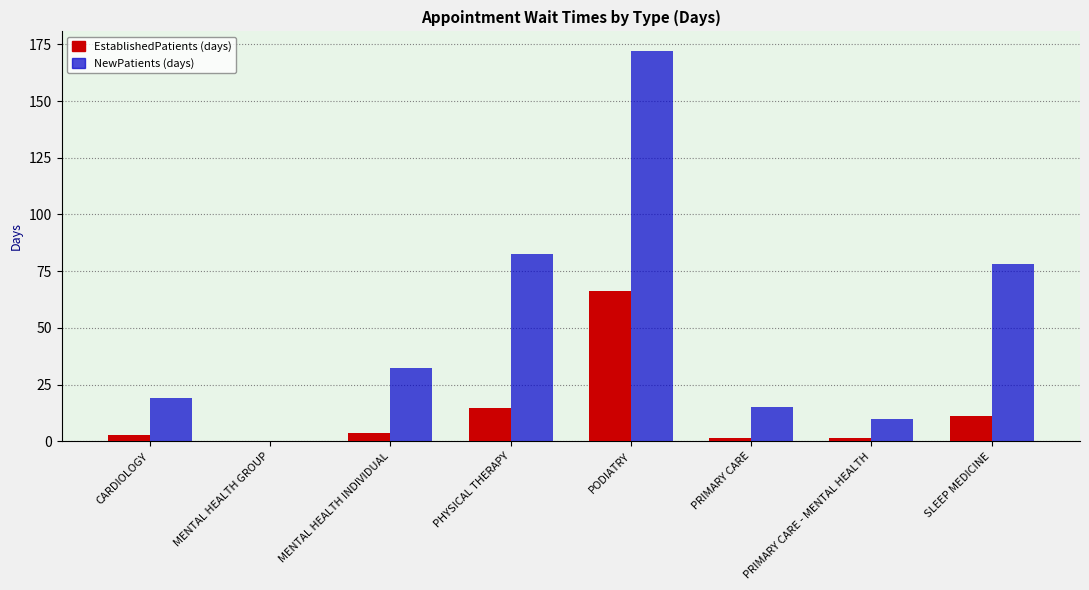

Which category has the highest value across all series?

PODIATRY